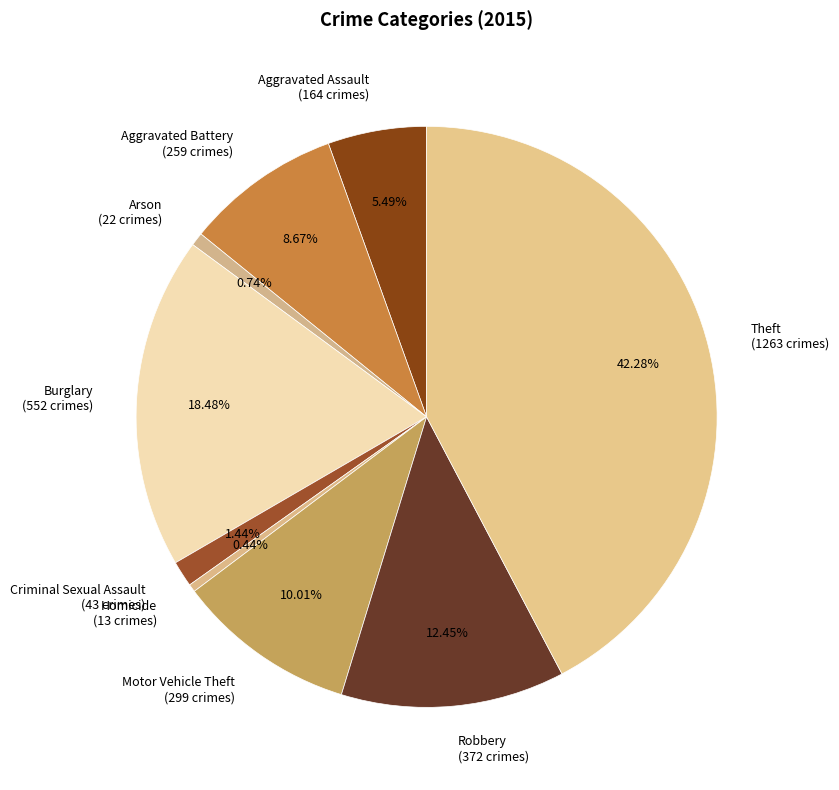

Is Arson the majority of the pie?

No